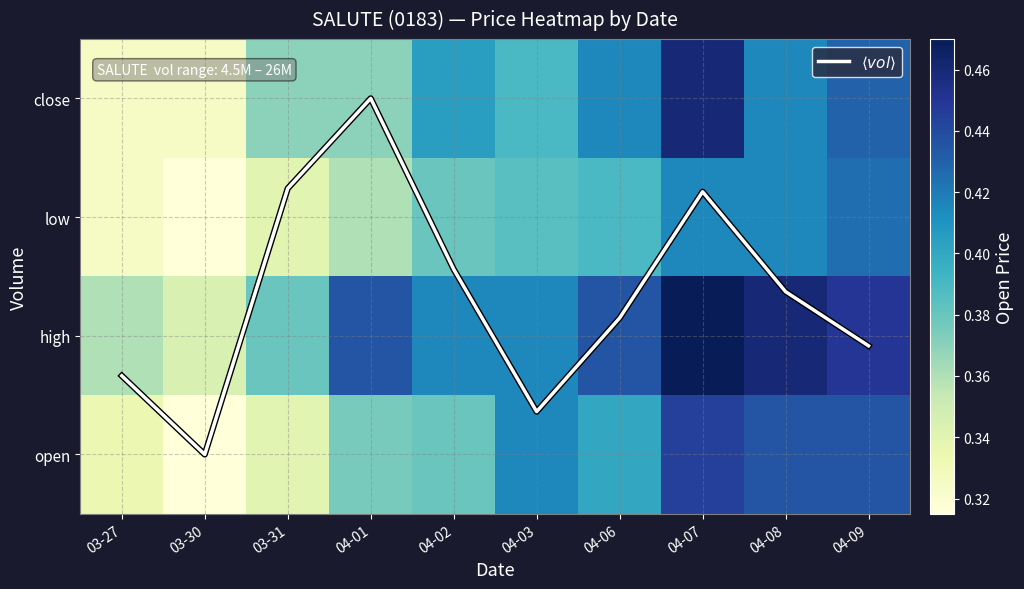

True or false: close has a value of 0.2 at 04-06.

False